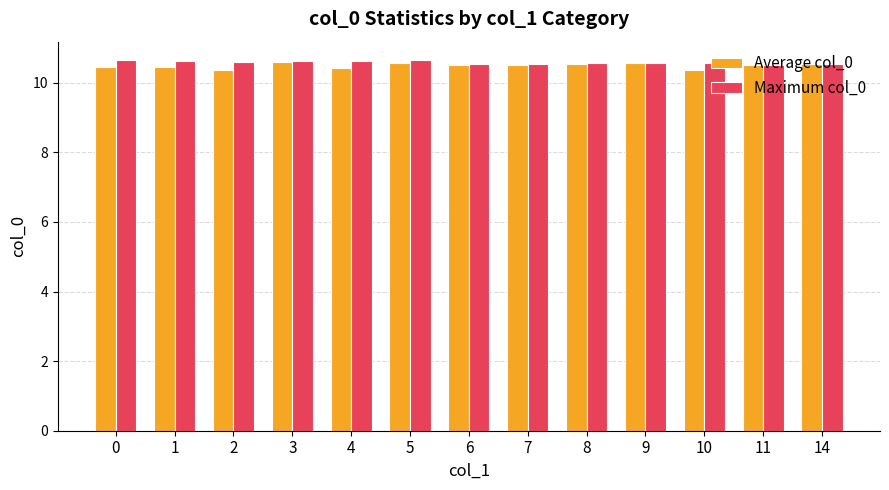

Is it true that Maximum col_0 equals 10.6 at 10?

True